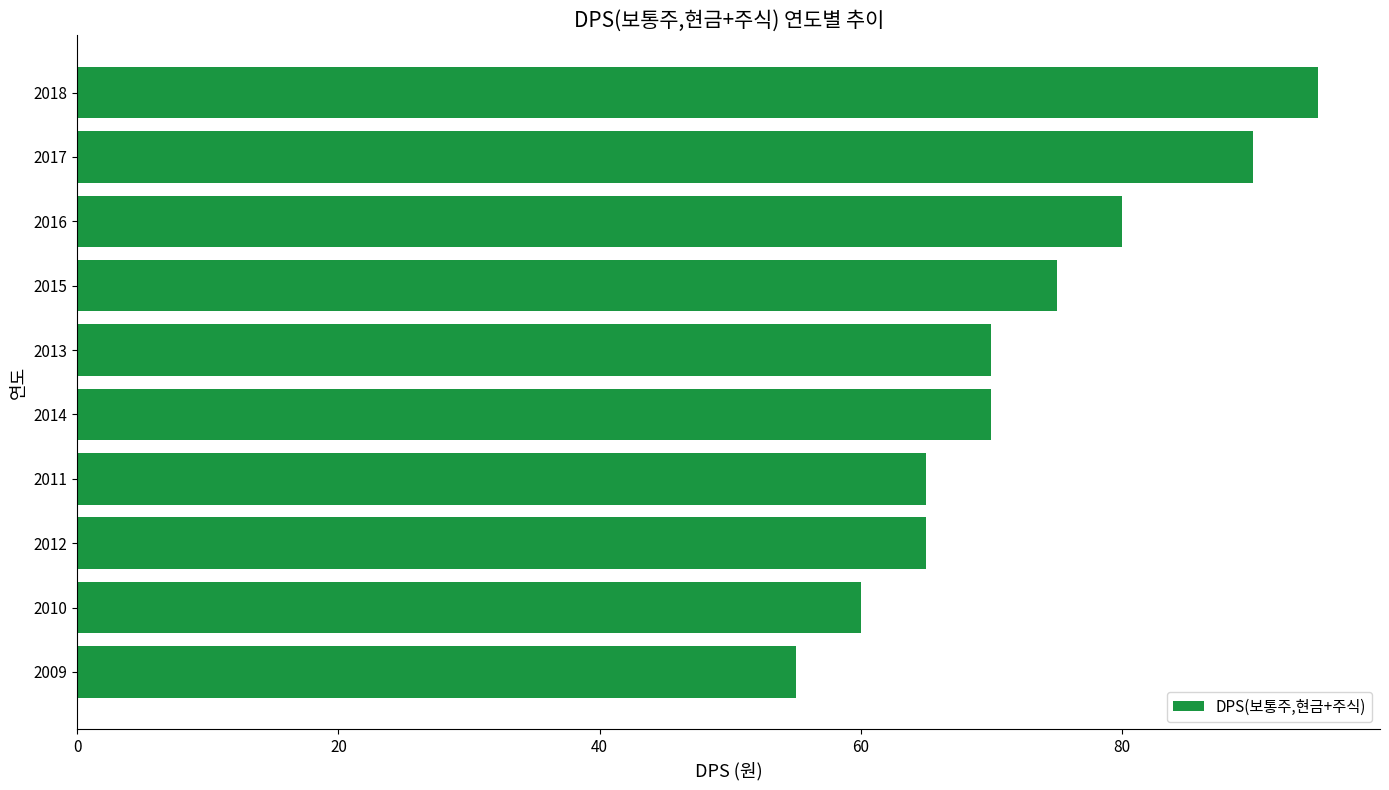

At which category does the chart reach its peak across all series?

2018